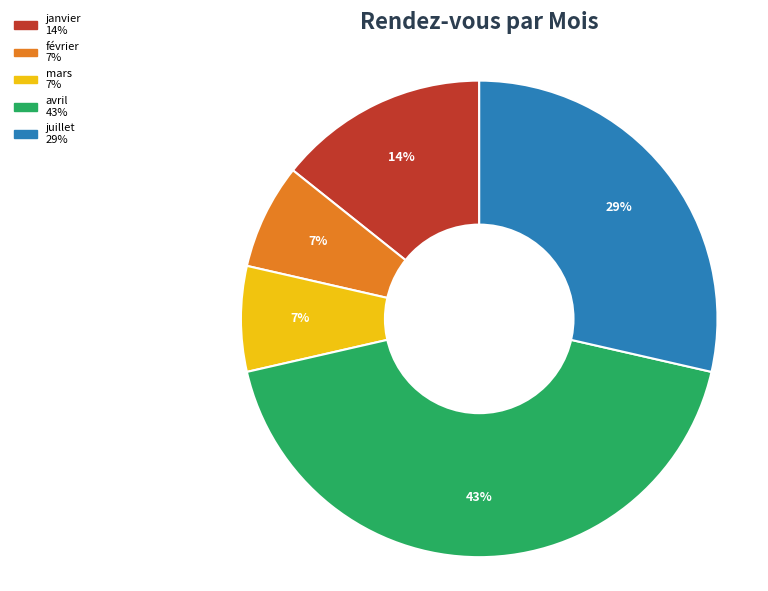

The avril slice represents 43% of the pie. True or false?

True